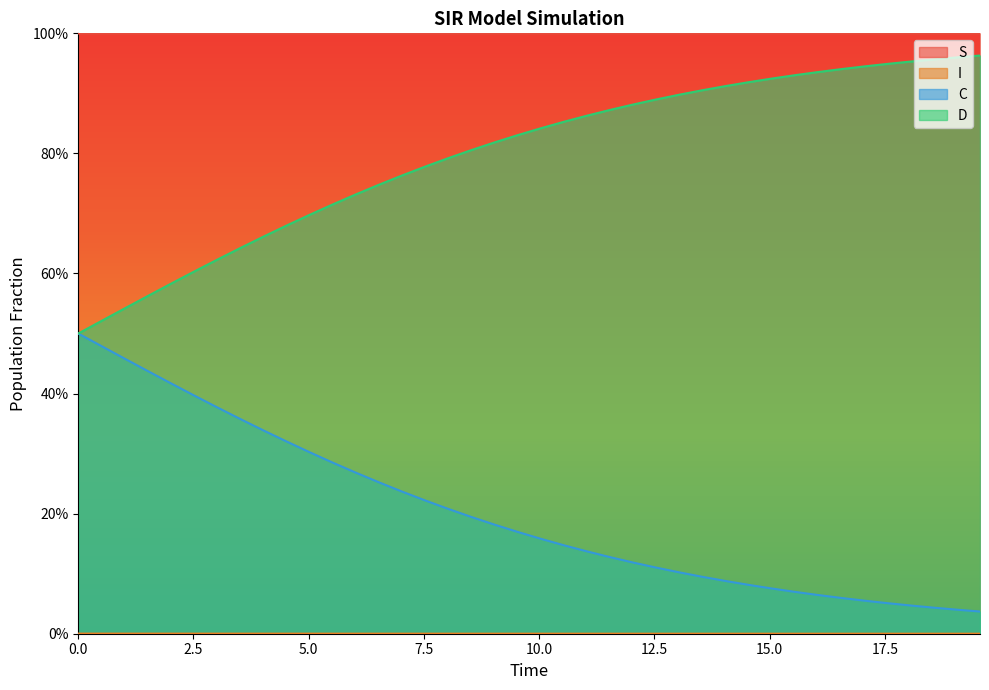

At how many categories does at least one series exceed 0?

40